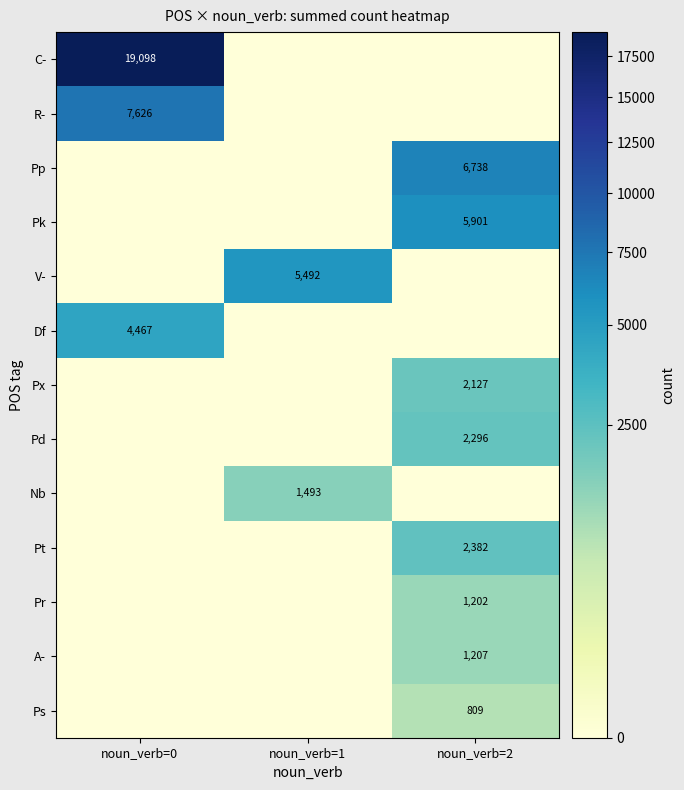

Is the value of Ps at noun_verb=2 greater than the value of Nb at noun_verb=1?

No